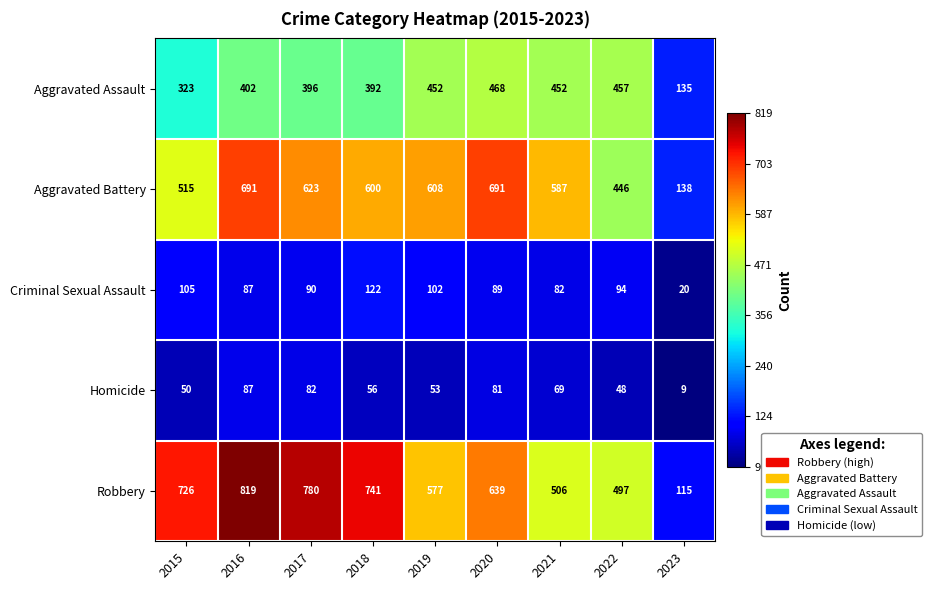

At how many categories does at least one series exceed 481?

8